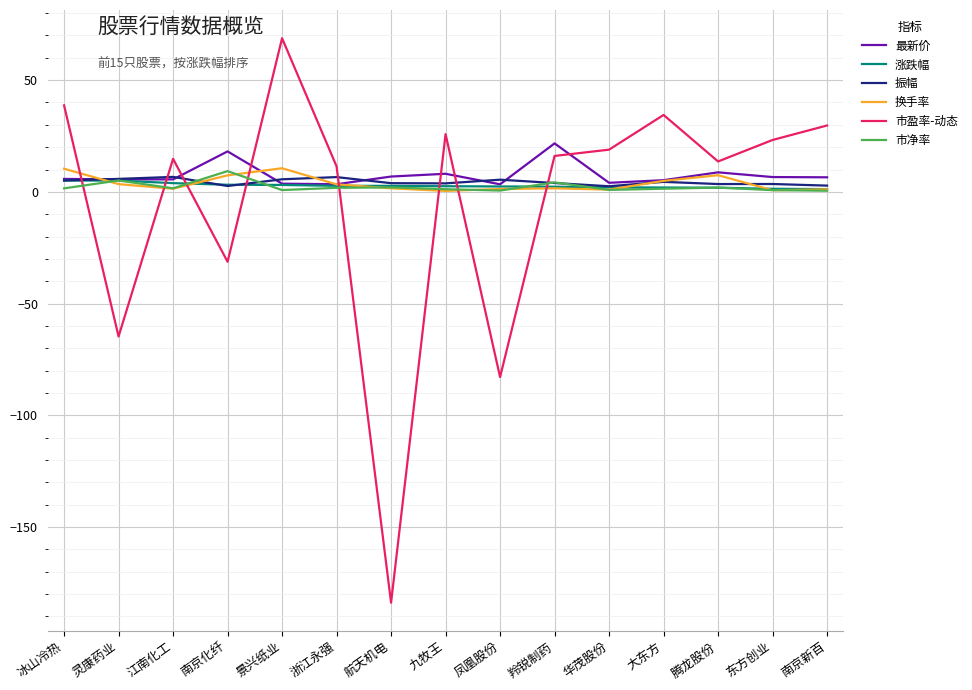

What is the maximum value for 市净率?

9.3